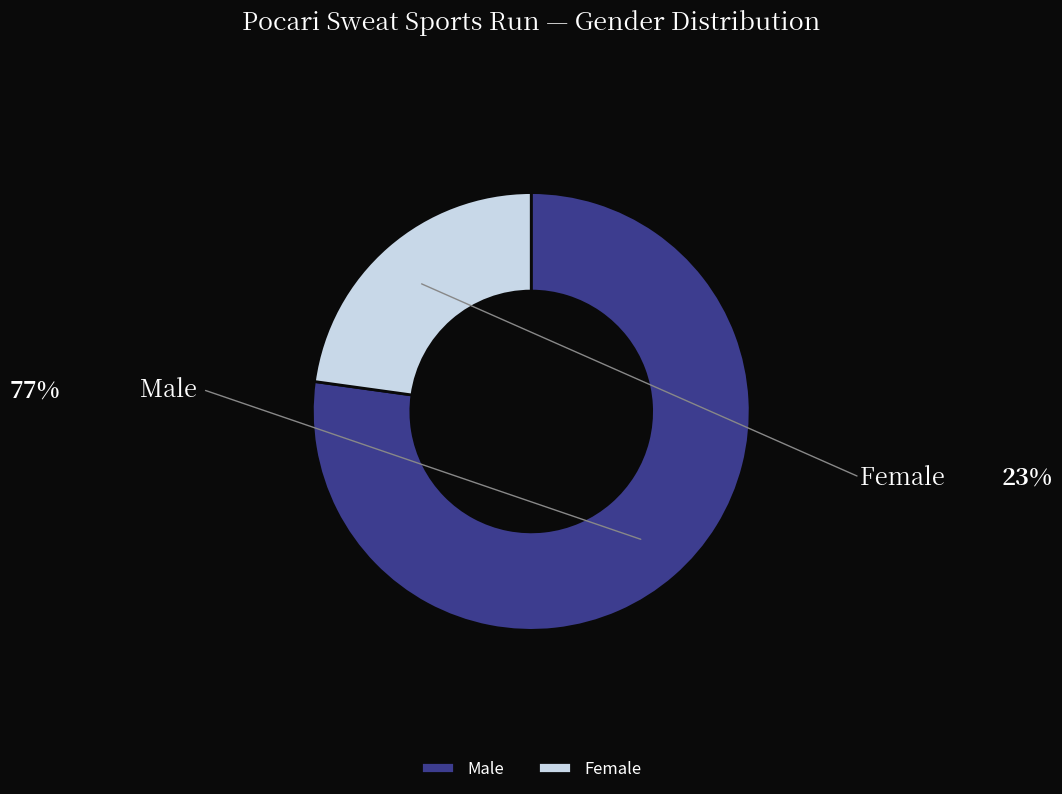

Which category has the biggest portion of the pie?

Male